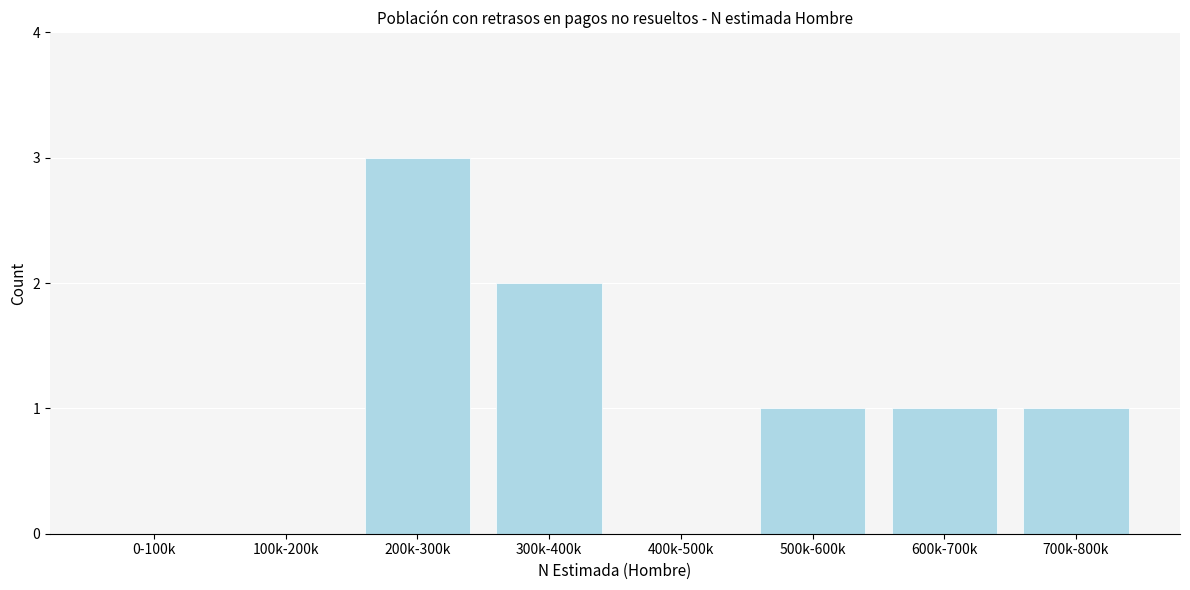

Reading left to right, transcribe all the data shown in this chart.

0-100k=0	100k-200k=0	200k-300k=3	300k-400k=2	400k-500k=0	500k-600k=1	600k-700k=1	700k-800k=1